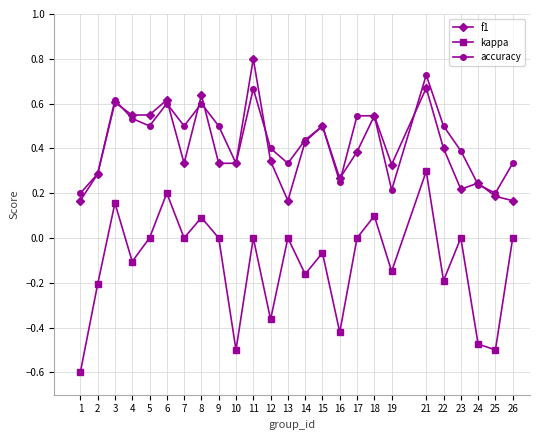

The value of f1 at 4 is 0.5. True or false?

True